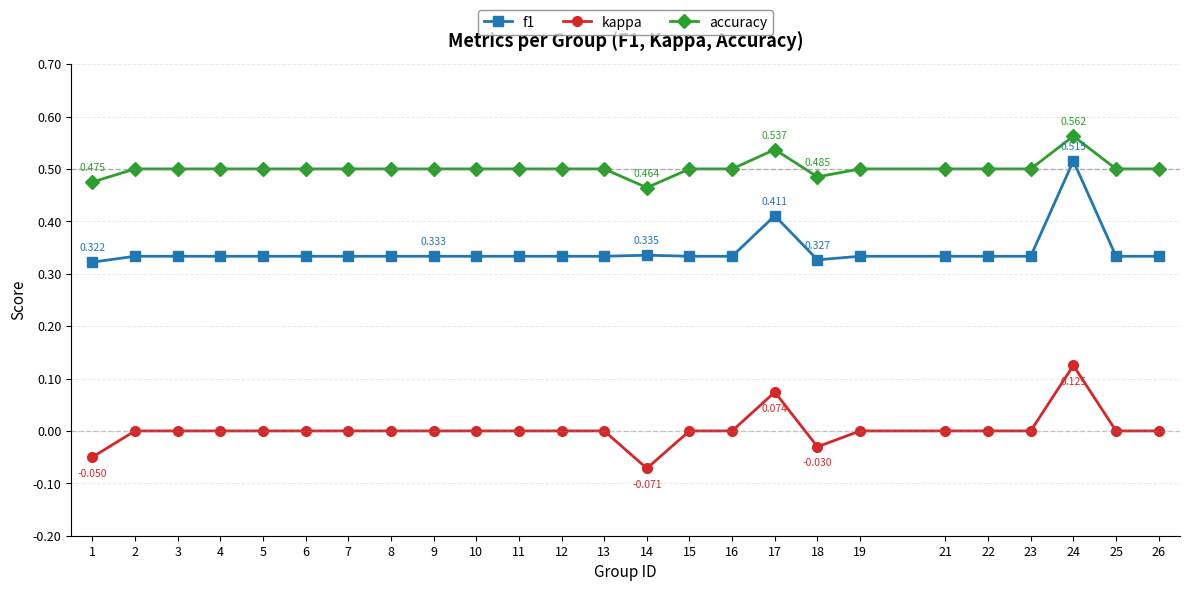

Is the value of kappa at 8 greater than the value of accuracy at 10?

No